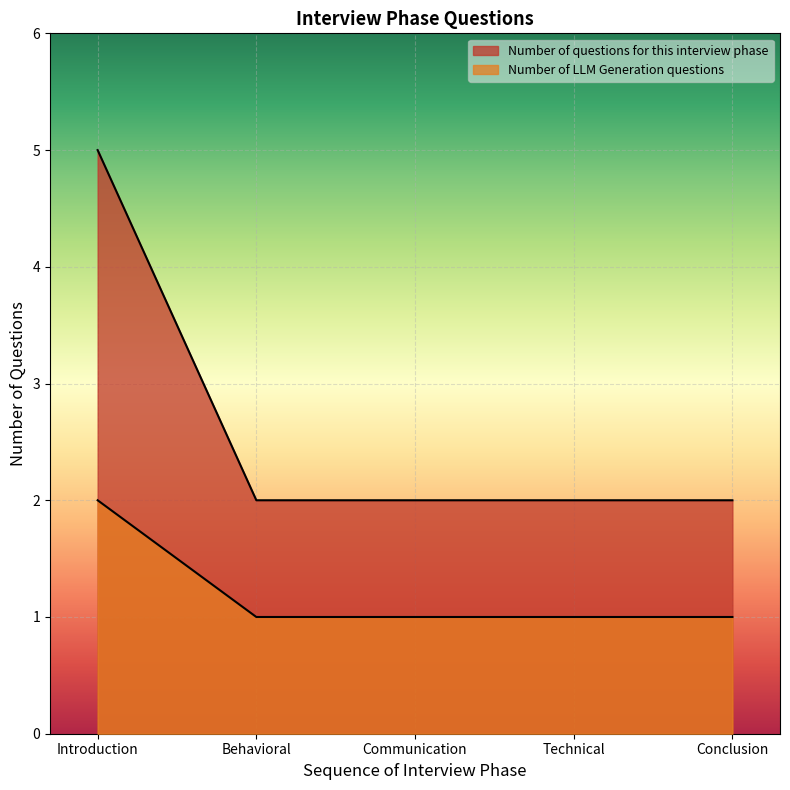

List the series in order of their peak value, lowest first.

Number of LLM Generation questions, Number of questions for this interview phase